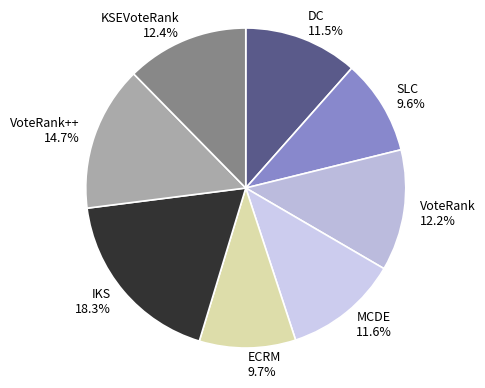

How many segments does this pie chart have?

8